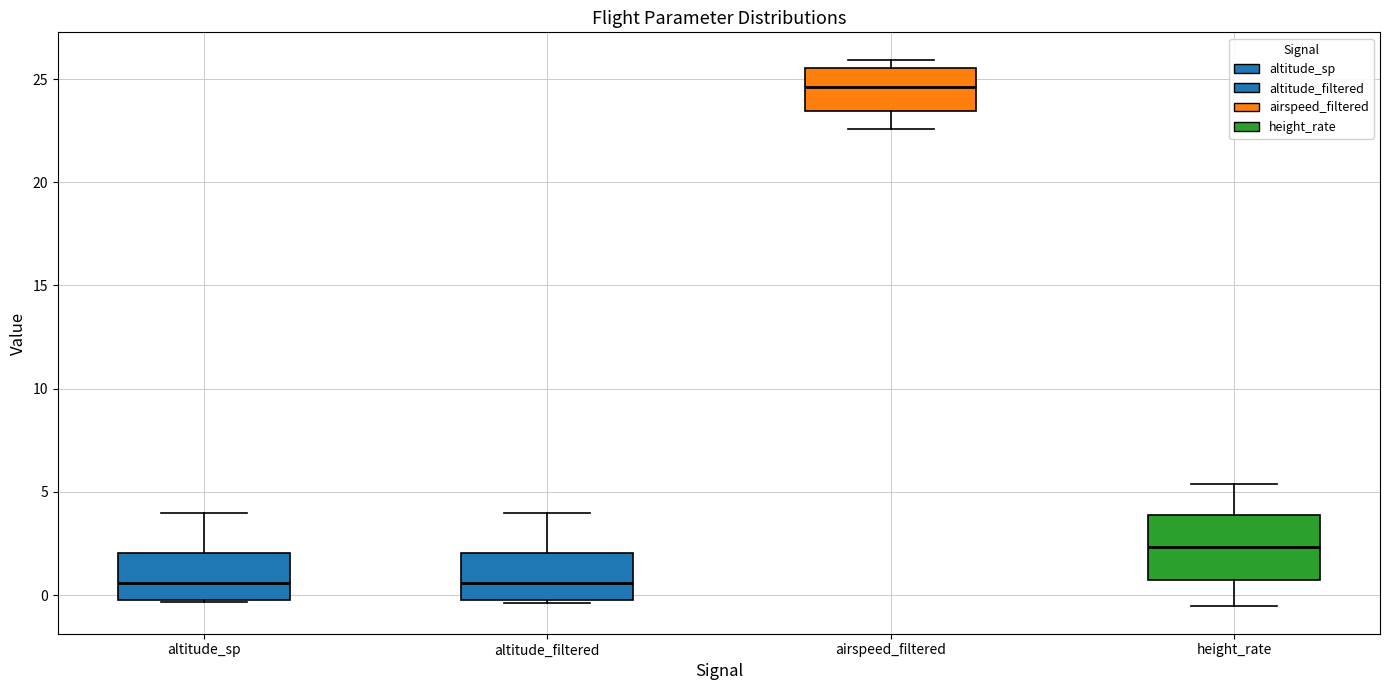

Reading left to right, transcribe this box plot: for each box, give where its median line is, the range the box spans, and where its two whiskers end, as read against the y-axis. The values are not printed on the chart, so give them approximately, as read against the axis.

altitude_sp: median 0.5, box 0.0 to 2.0, whiskers -0.5 to 4.0
altitude_filtered: median 0.5, box 0.0 to 2.0, whiskers -0.5 to 4.0
airspeed_filtered: median 24.5, box 23.5 to 25.5, whiskers 22.5 to 26.0
height_rate: median 2.5, box 0.5 to 4.0, whiskers -0.5 to 5.5